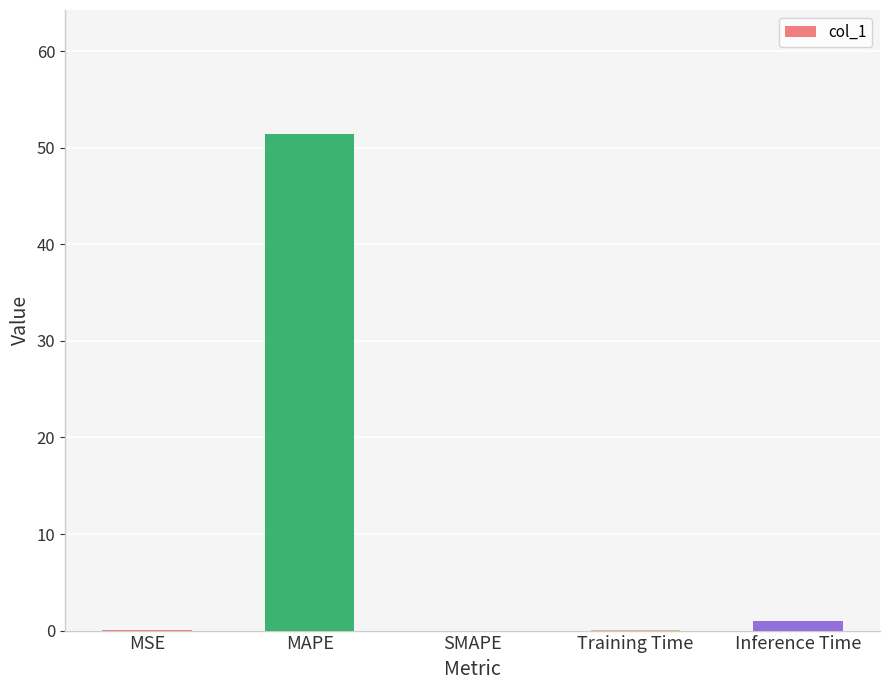

What is the maximum value shown in the chart?

51.4